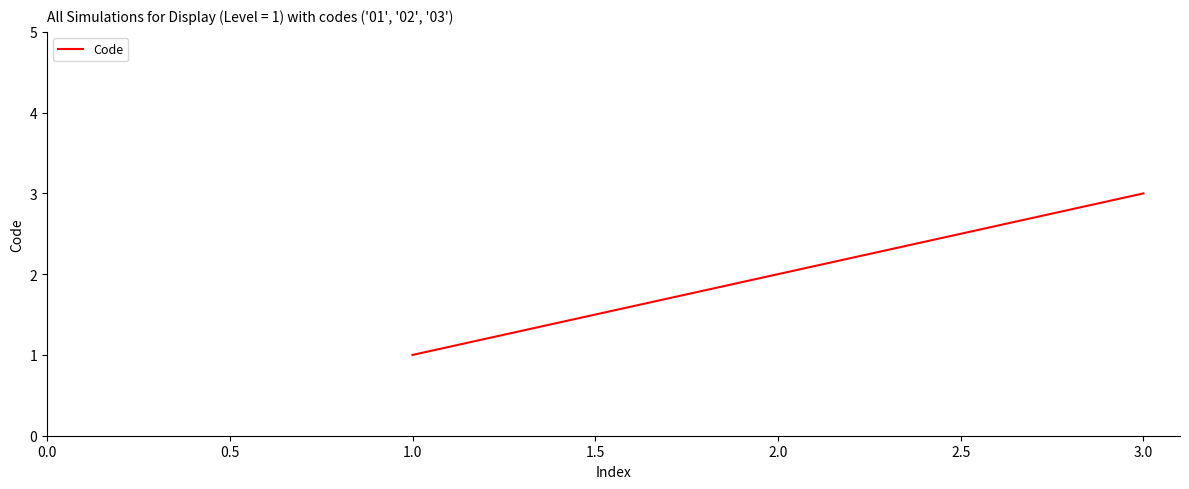

True or false: the data shows 3 at 3.0.

True